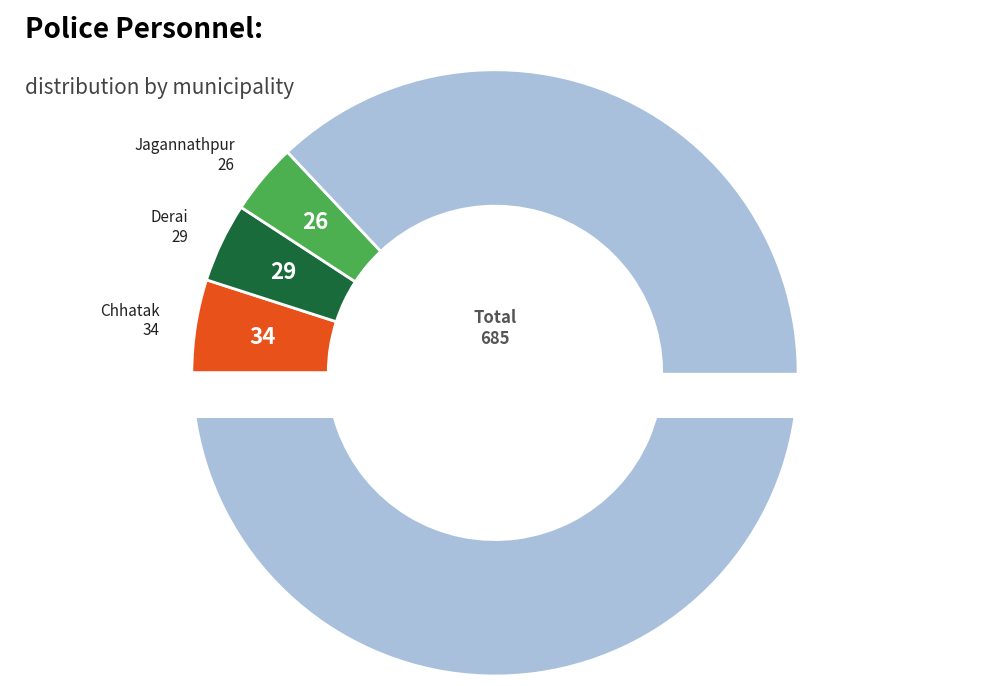

Which slice represents more than half of the pie?

Sunamganj Sadar